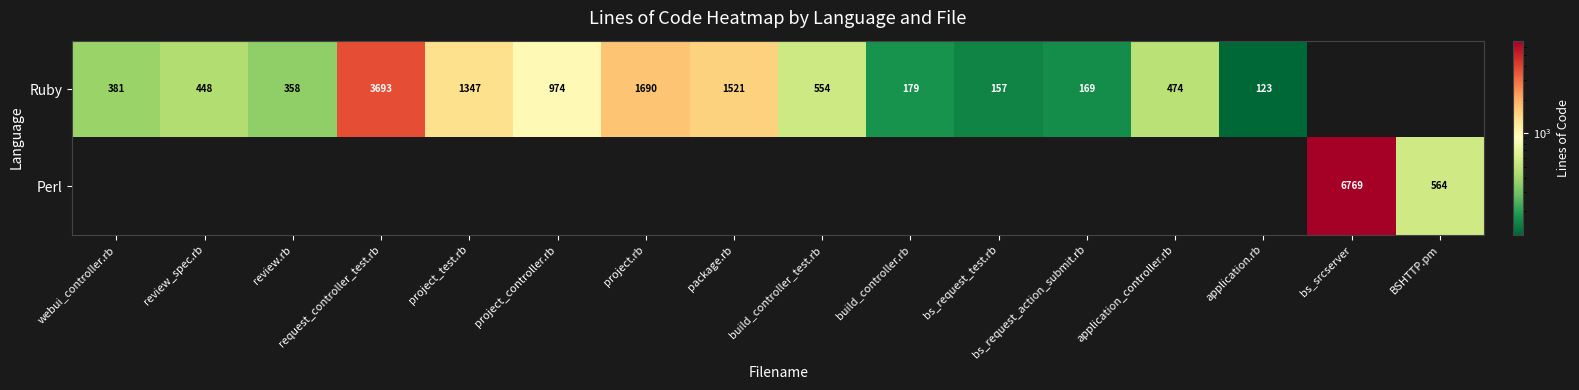

What is the sum of the Ruby values at build_controller.rb and review.rb?

537